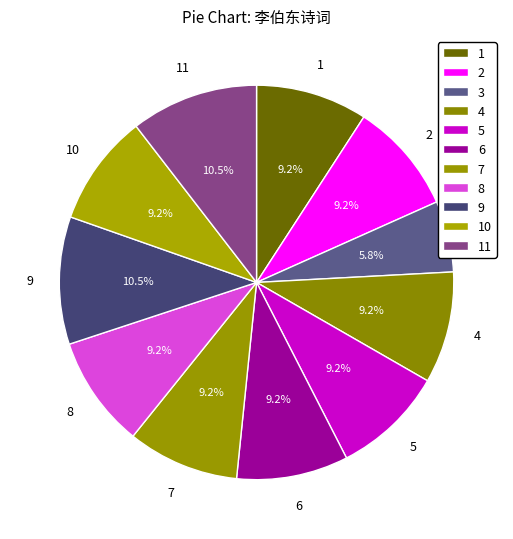

Is there a majority slice in this chart?

No